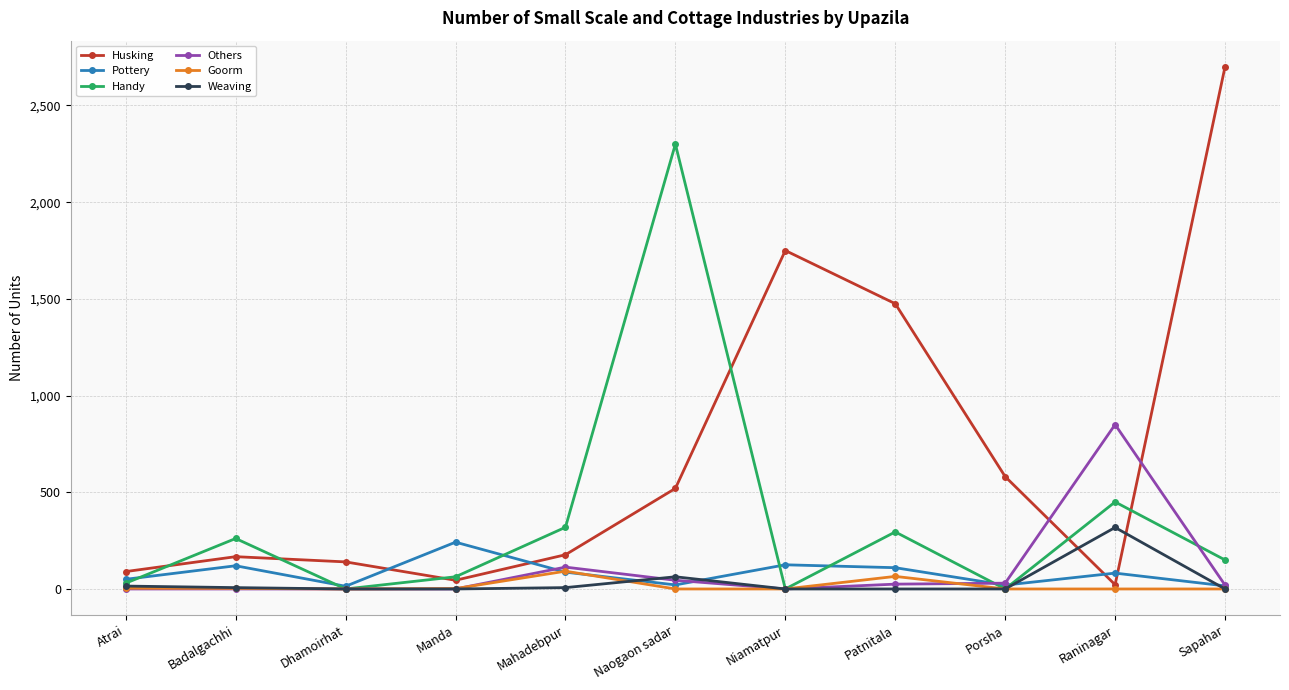

What is the label of the 2nd point from the right?

Raninagar